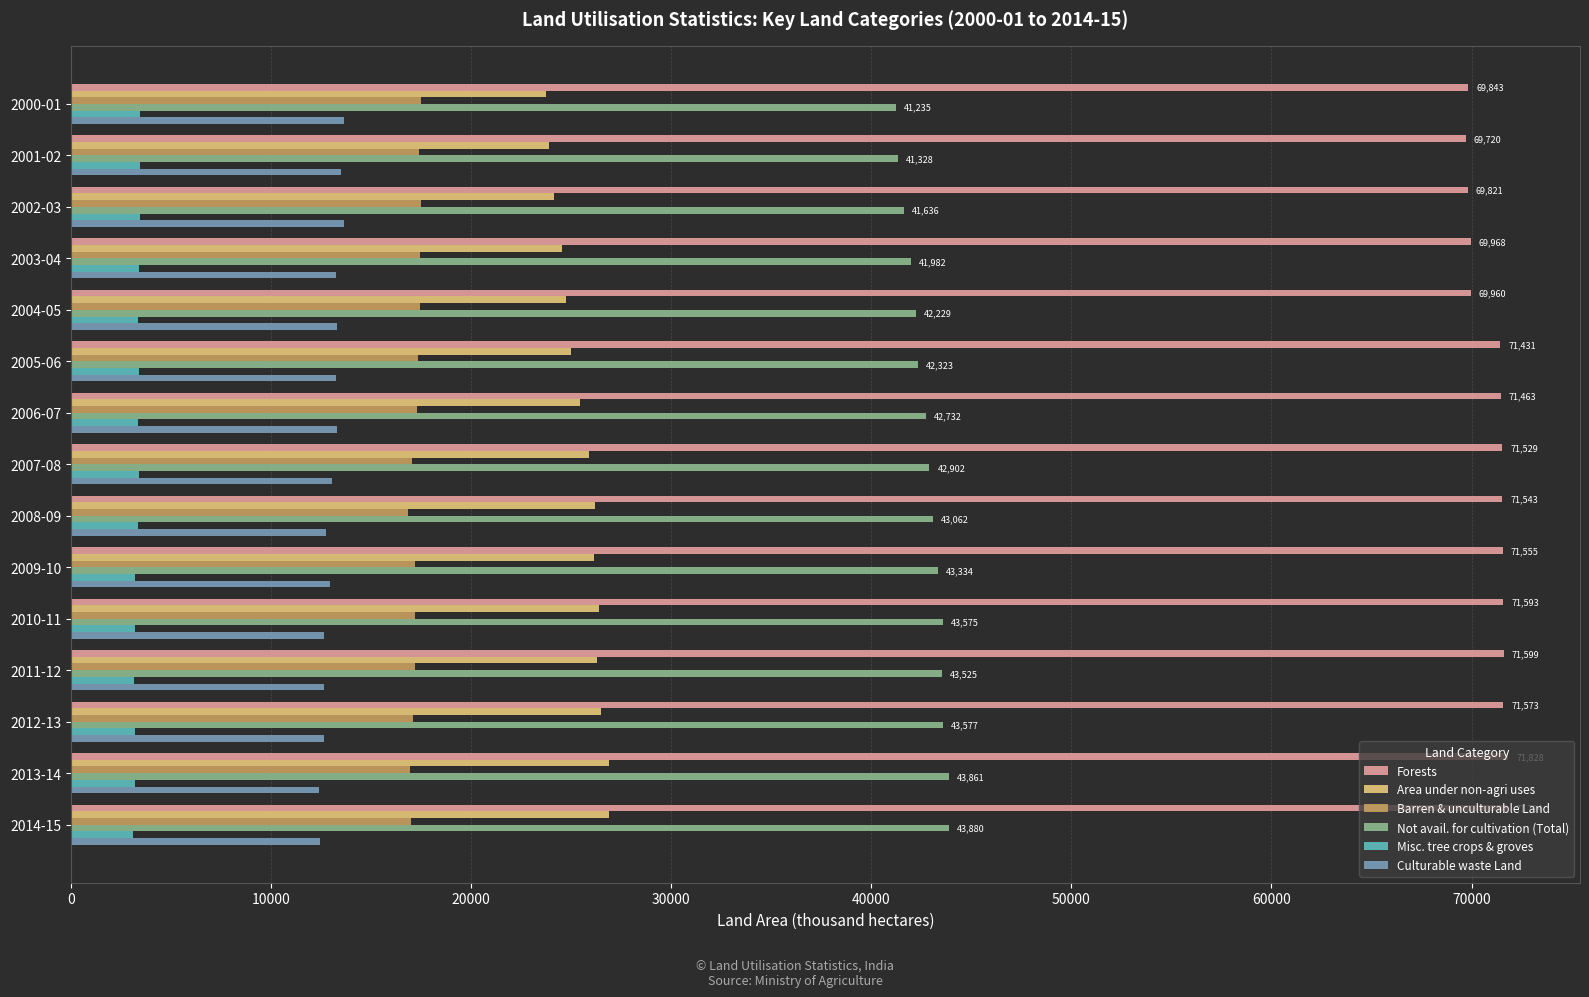

At how many categories does at least one series exceed 47320?

15